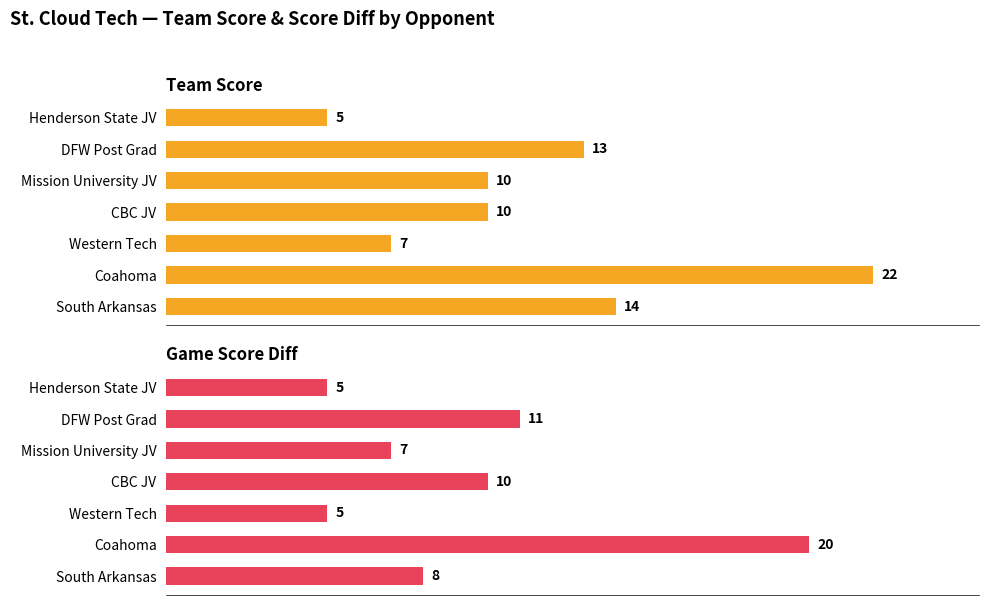

What is the maximum value shown in the chart?

22